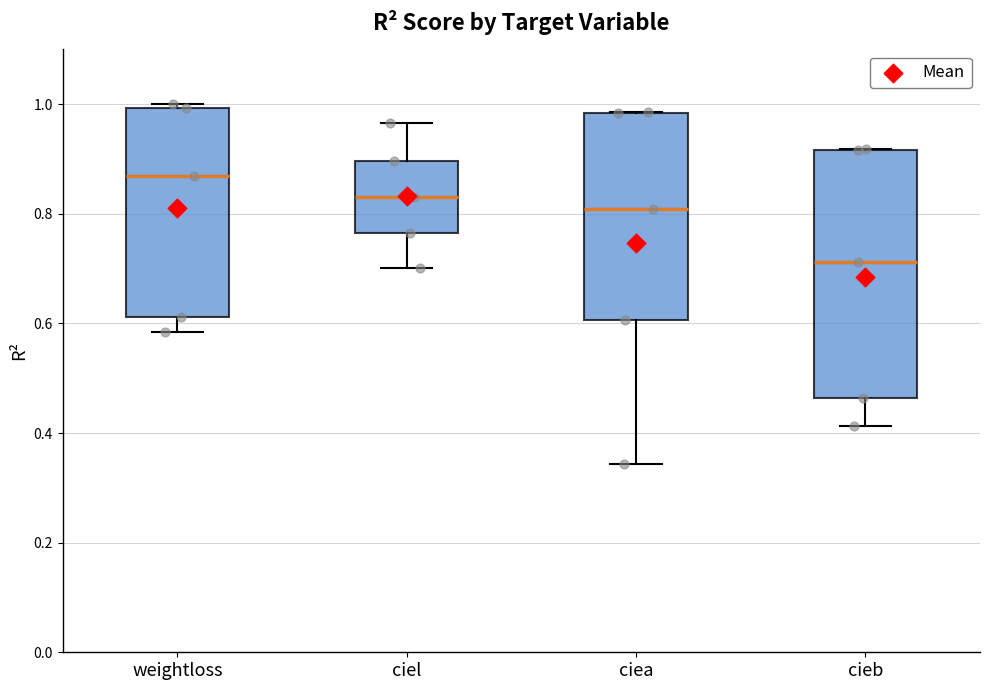

Which box is the tallest, from its lower edge to its upper edge?

cieb